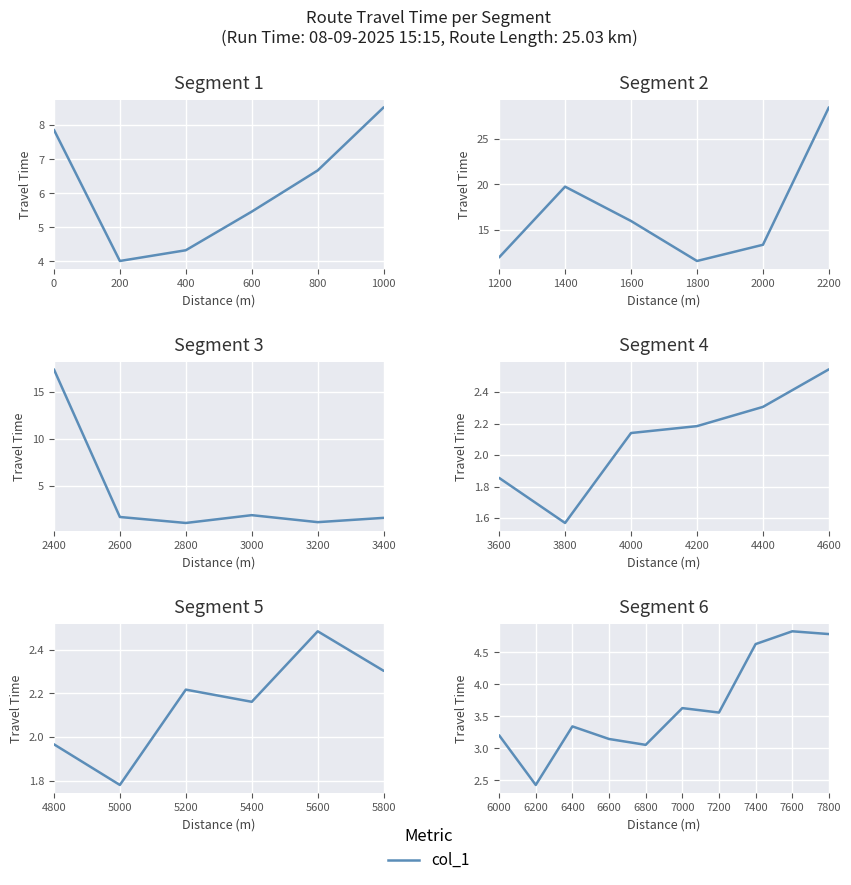

Is it true that the value at 7200 is 3.6?

True